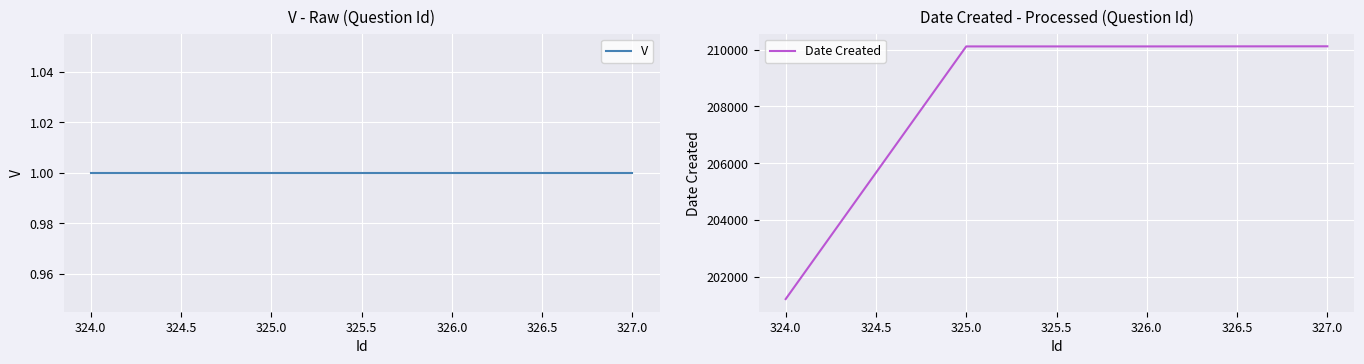

True or false: Date Created and V cross at least once.

False